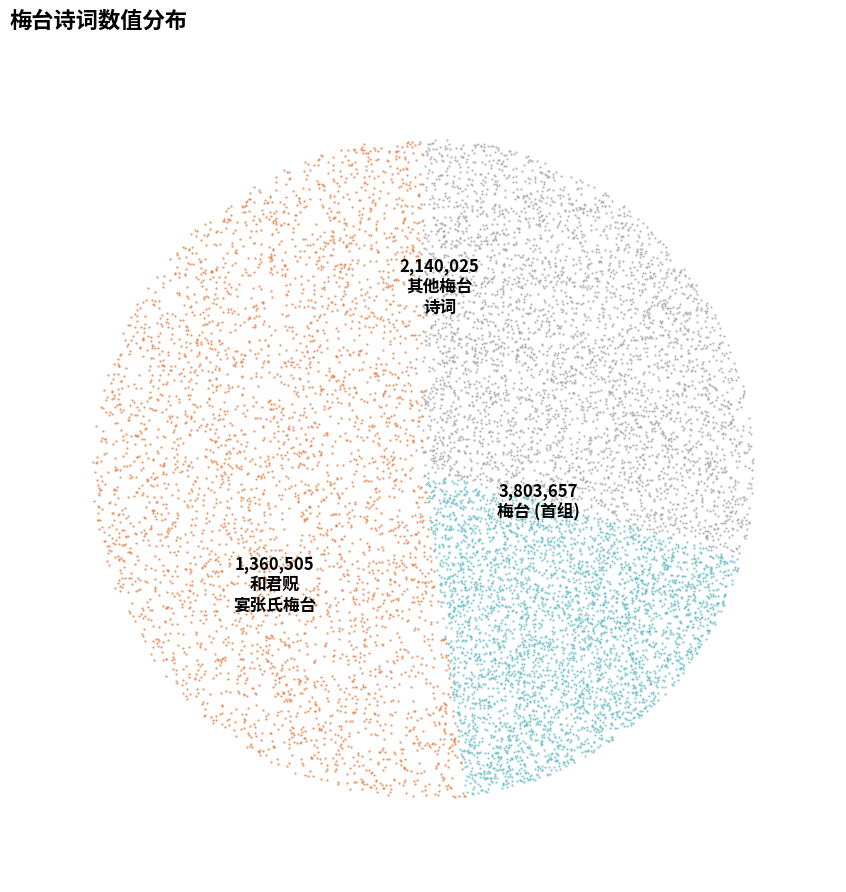

Does 和君贶宴张氏梅台 represent more than half of the total?

No